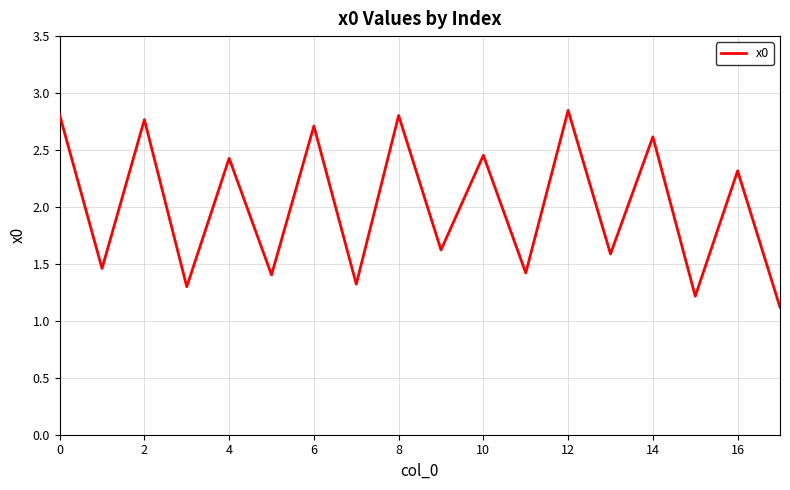

What is the average value?

2.0